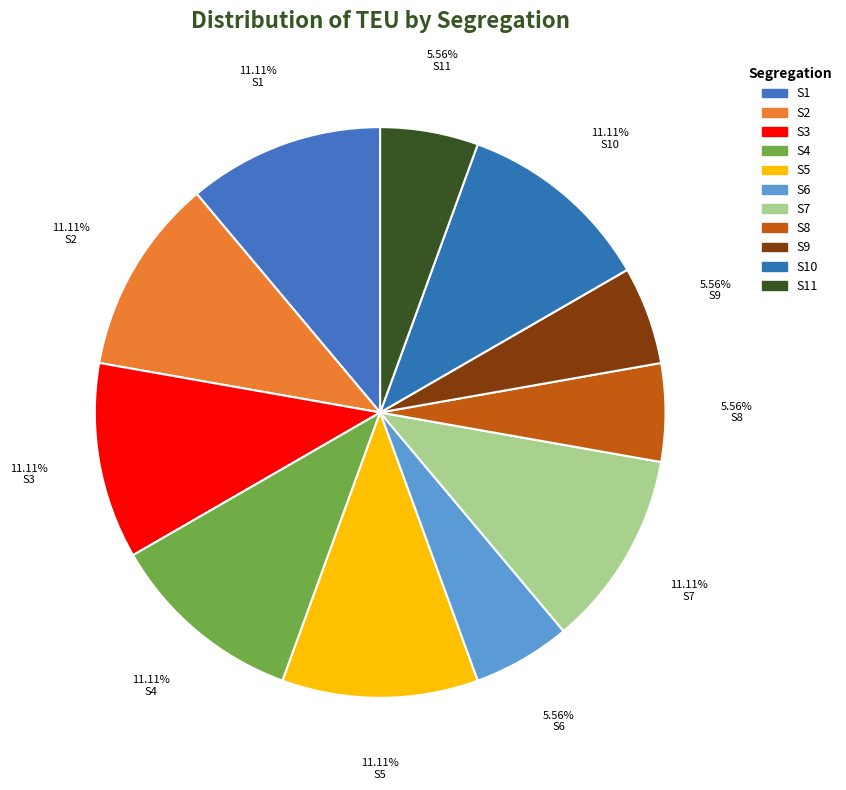

Rank the categories by value from lowest to highest.

S6, S8, S9, S11, S1, S2, S3, S4, S5, S7, S10